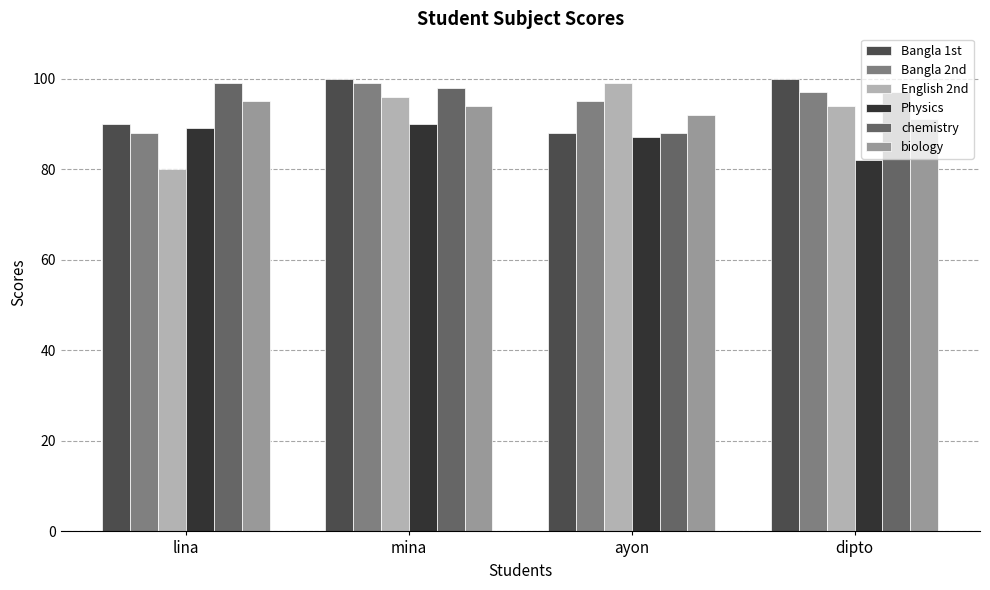

What are all the series names shown in the legend?

Bangla 1st, Bangla 2nd, English 2nd, Physics, chemistry, biology